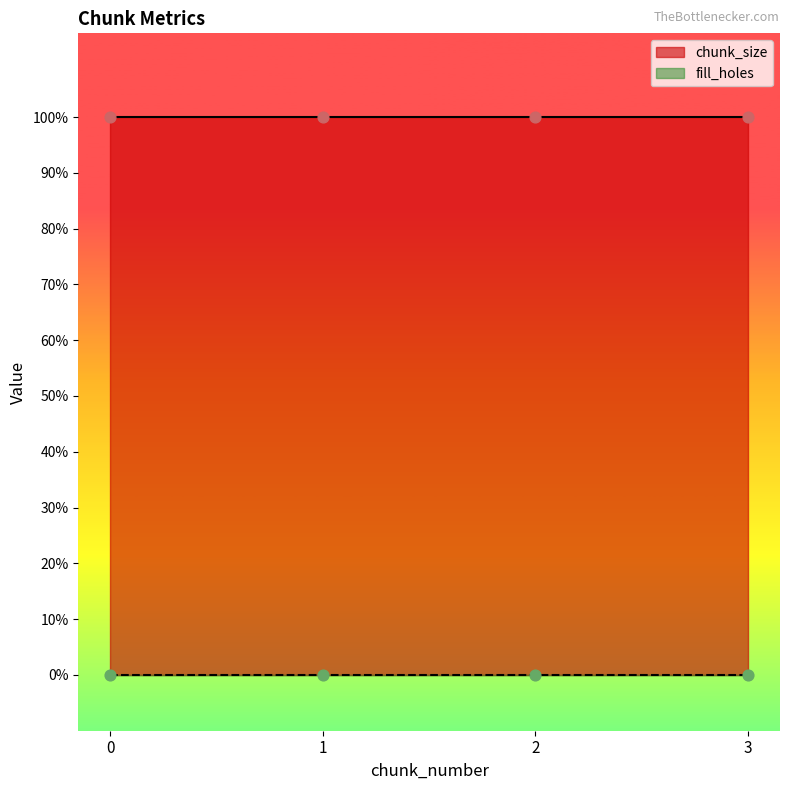

Which series has the widest spread of Y values?

chunk_size